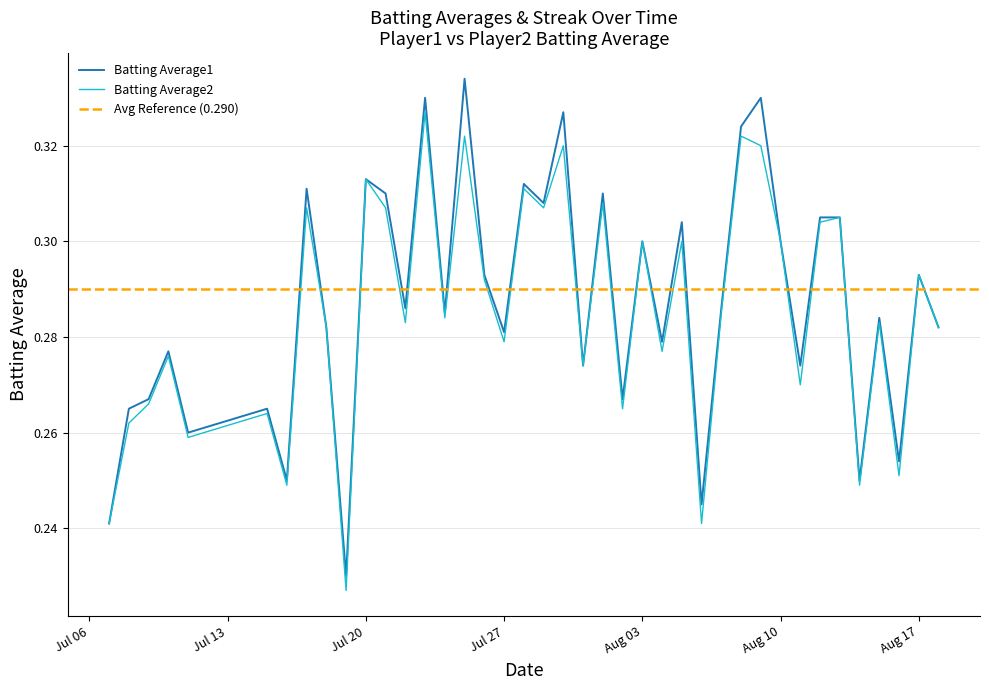

The value of Batting Average1 at Aug 10 is 0.2. True or false?

False